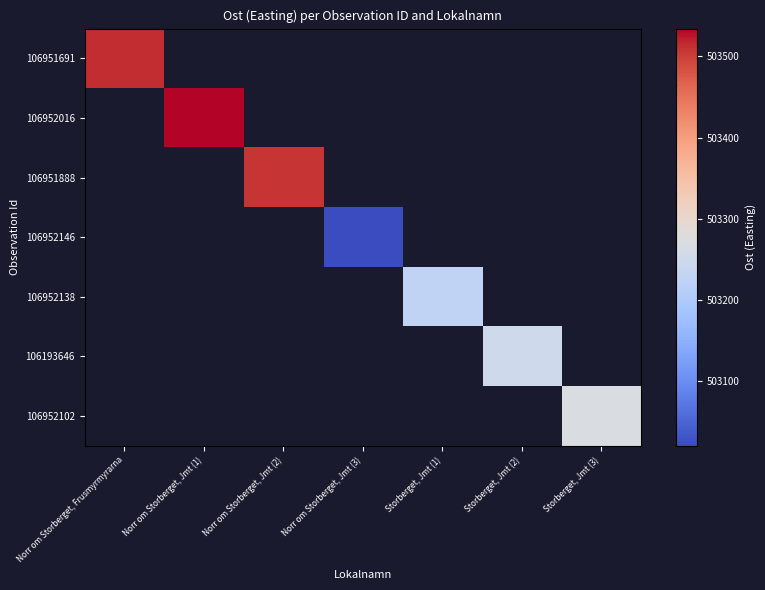

Which series has the largest range (max minus min)?

106951691